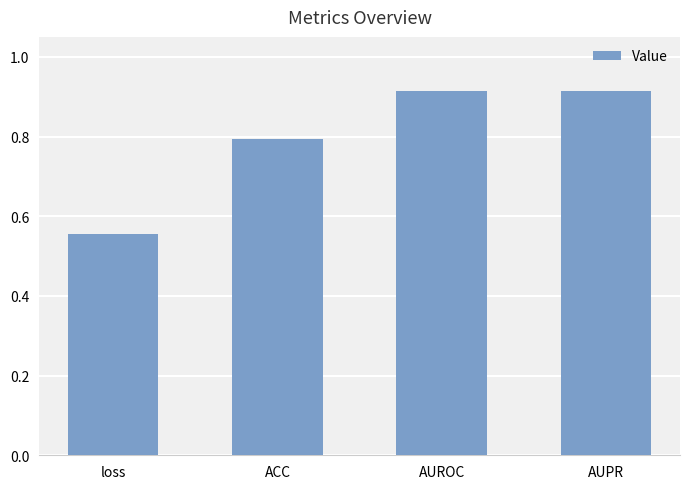

Is it true that the value at AUROC is 1.6?

False